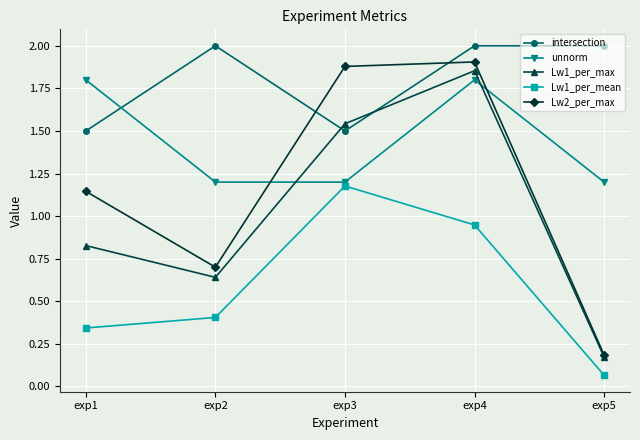

What is the difference between the maximum and minimum values in the intersection series?

0.5